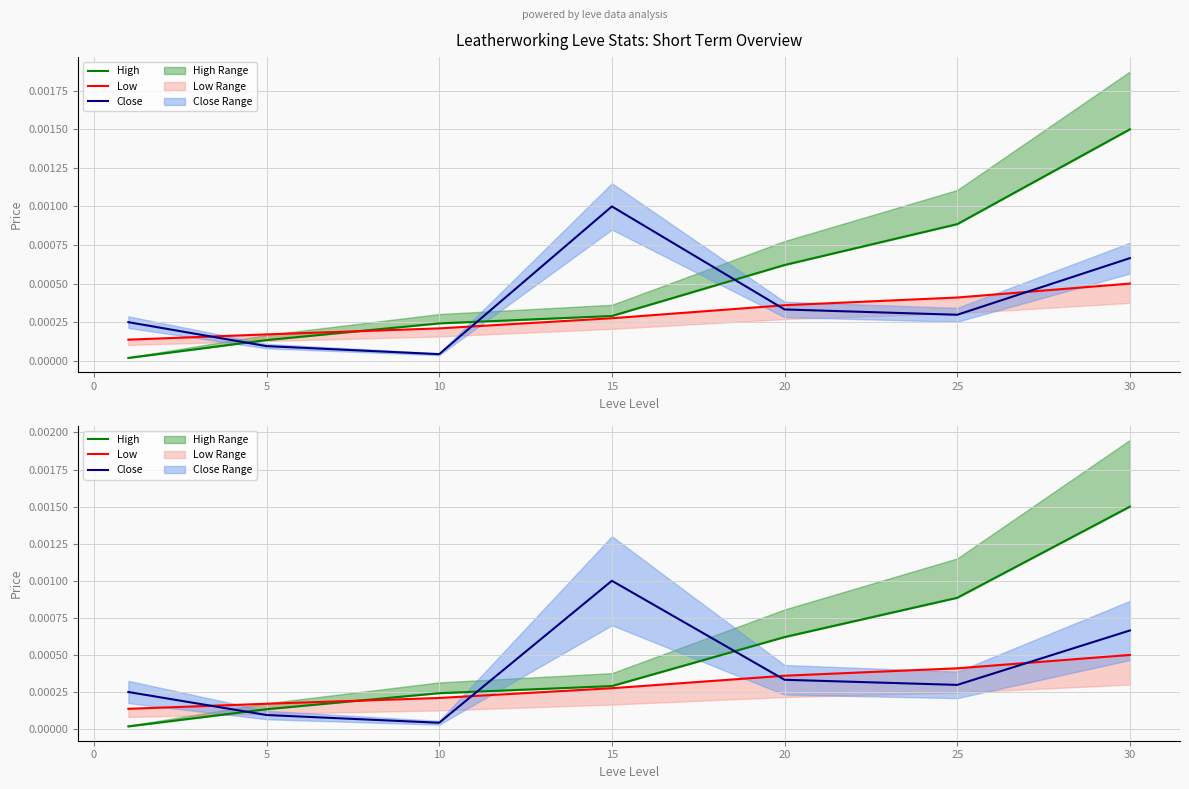

The Low series shows 0.0 at 20. True or false?

True